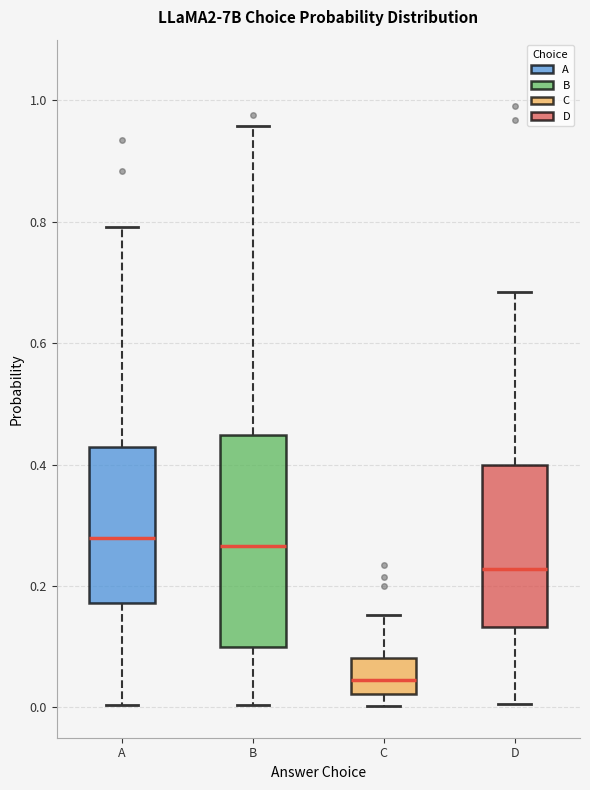

Which box is the tallest, from its lower edge to its upper edge?

B